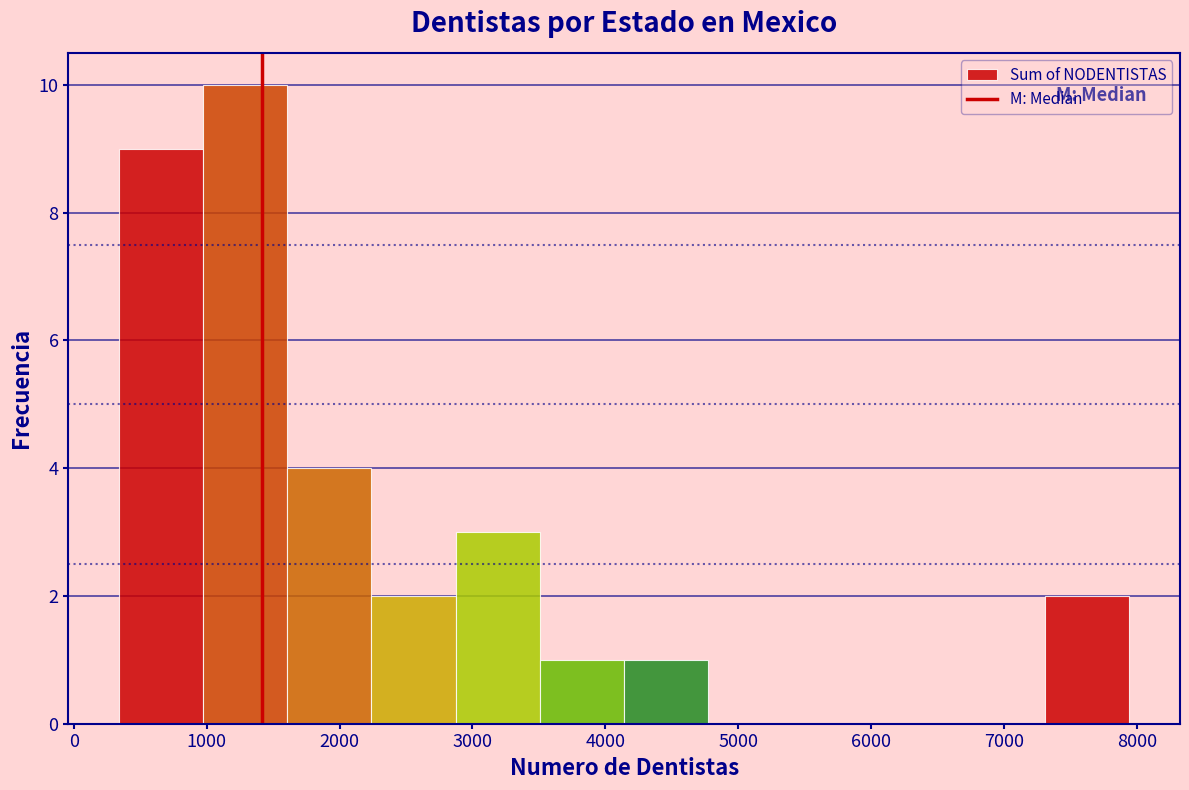

Which range on the x-axis has the tallest bar?

1000 to 1600